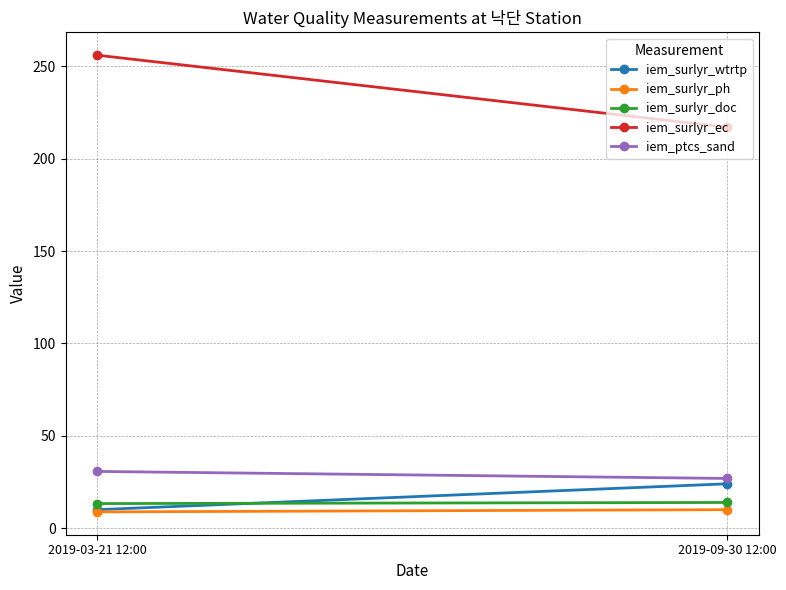

Which series has the largest total across all categories?

iem_surlyr_ec